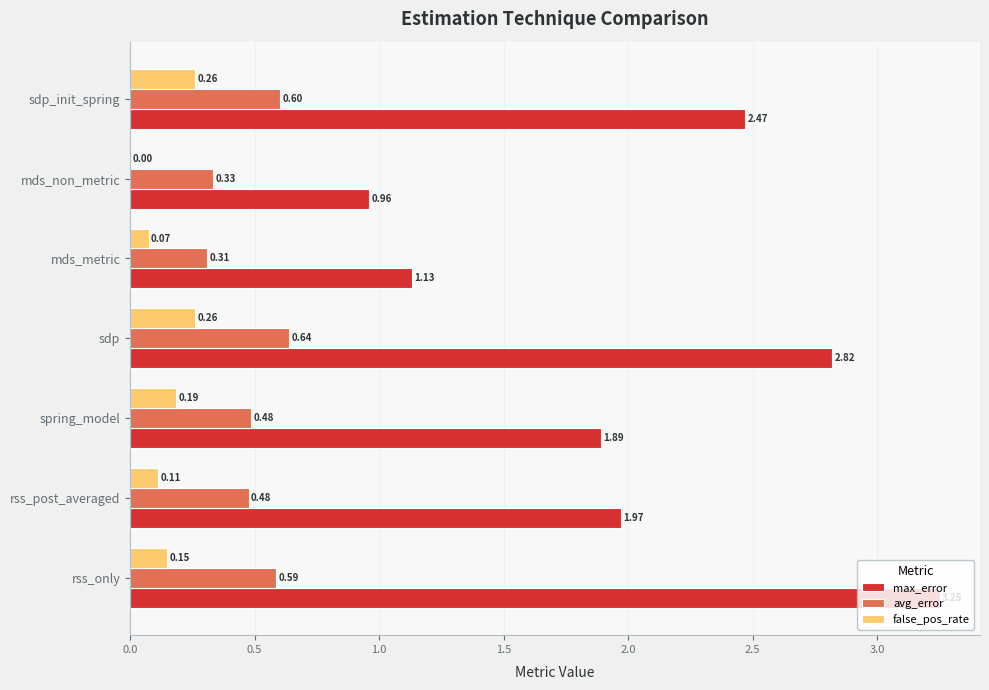

Which category has the highest value across all series?

rss_only